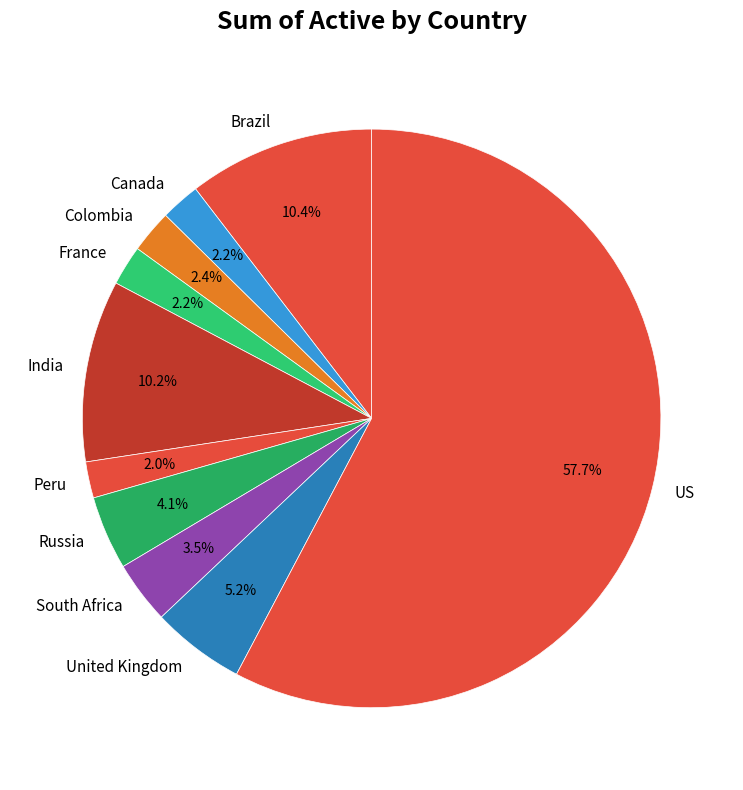

Which slice is the largest?

US